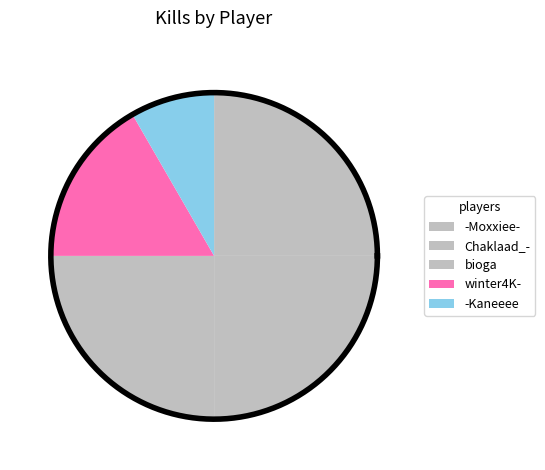

To the nearest percent, what is the difference between the largest and smallest slice percentages?

17%